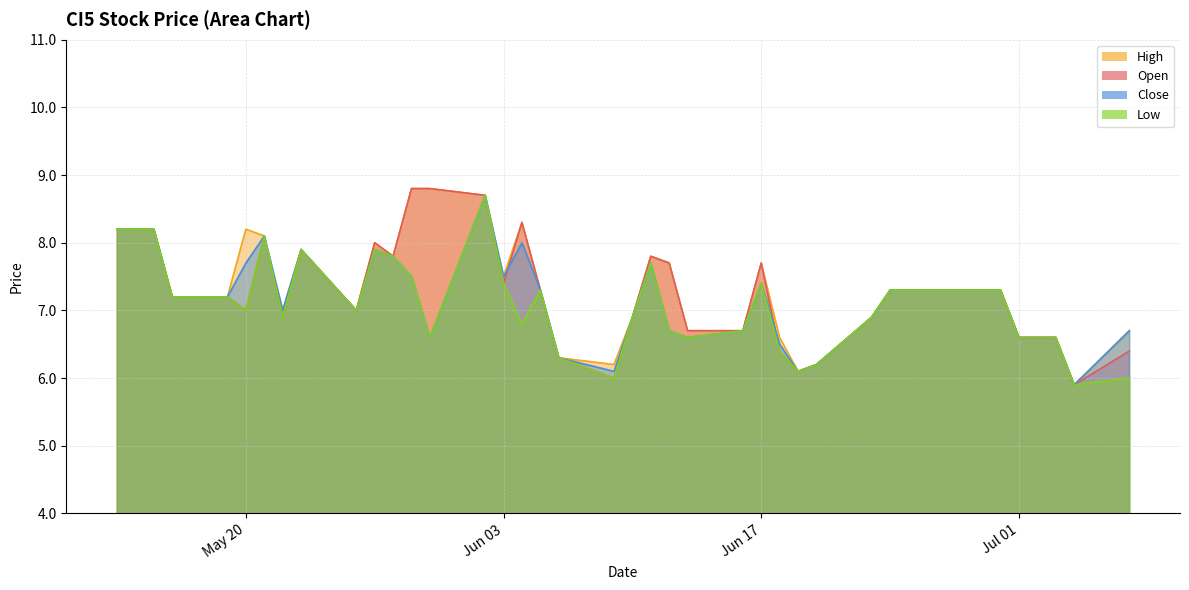

The close series shows 7.3 at 2025-06-25. True or false?

True